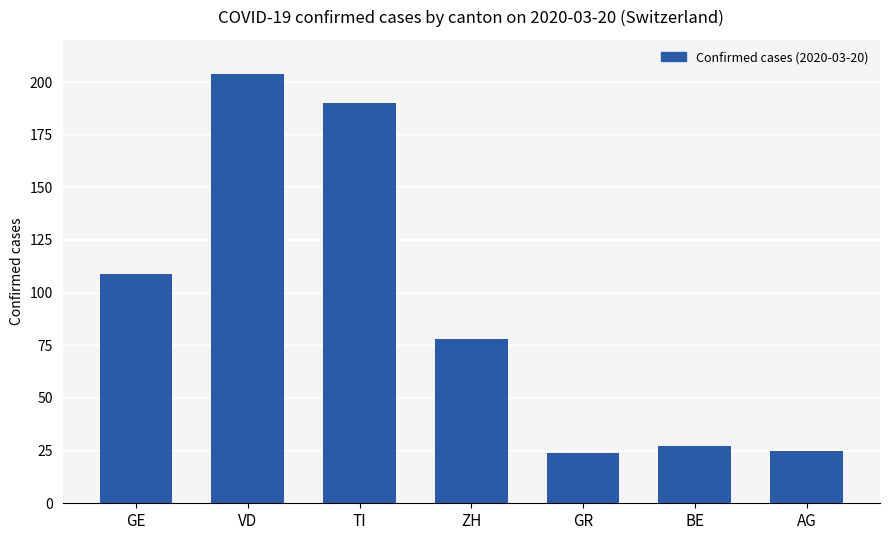

Reading left to right, what are all the values shown in this chart?

GE=109	VD=204	TI=190	ZH=78	GR=24	BE=27	AG=25